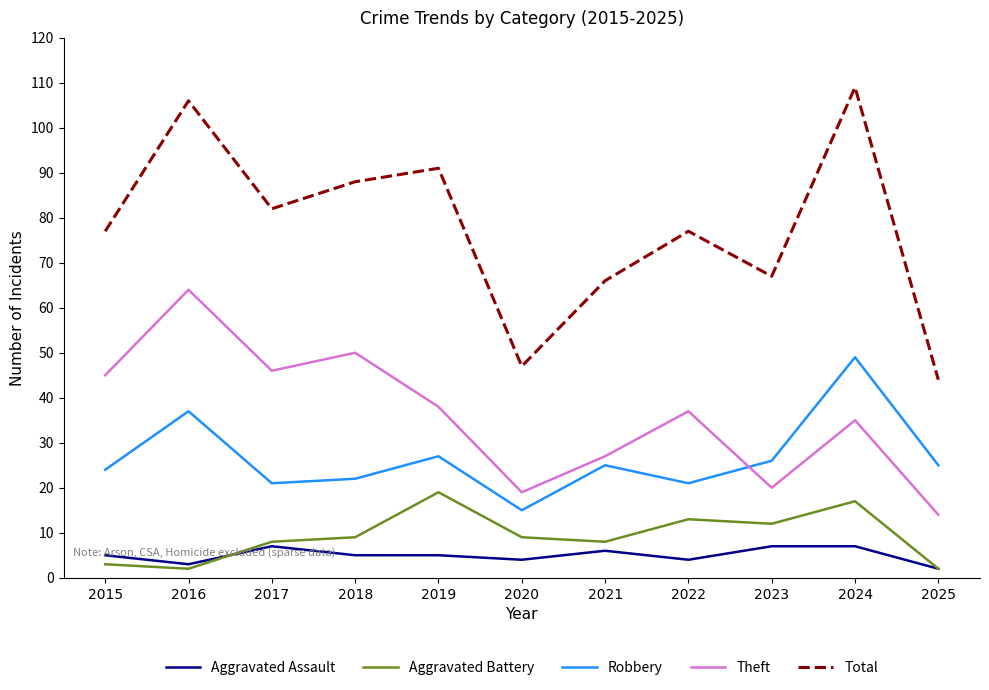

True or false: Total has a value of 82 at 2017.

True